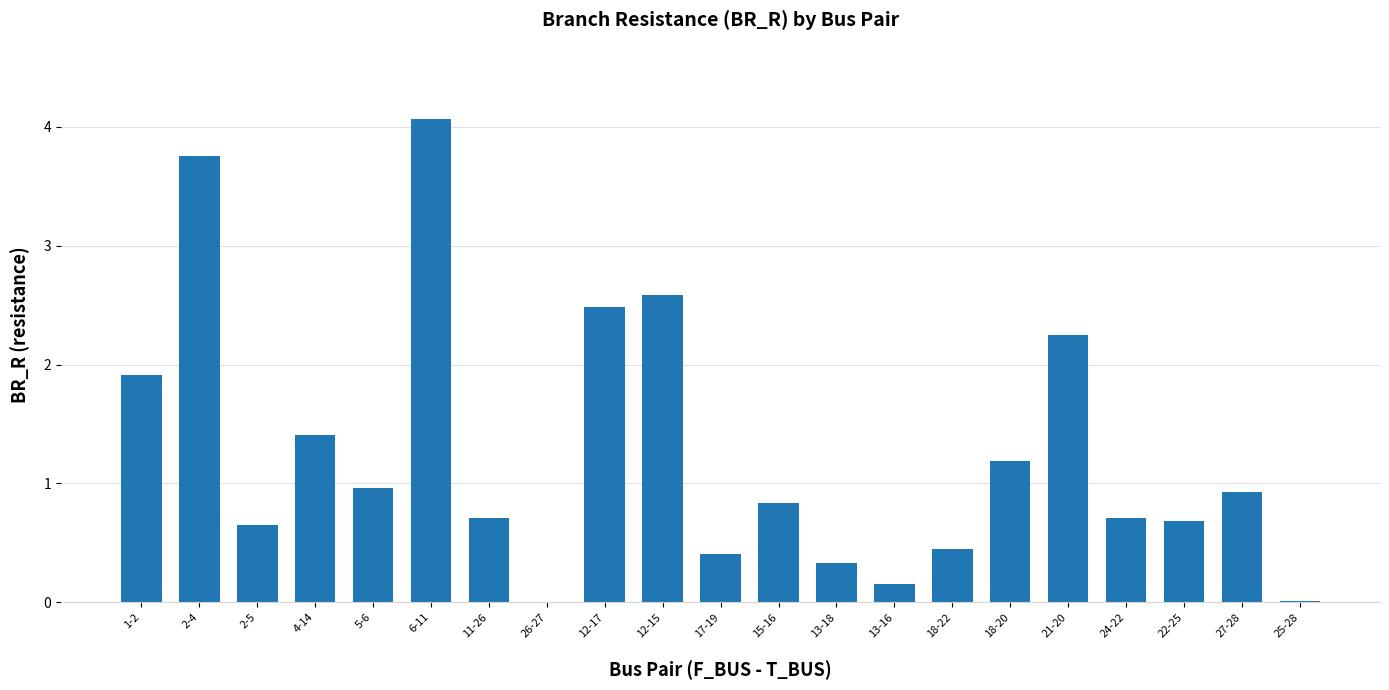

What is the sum of all values?

26.5